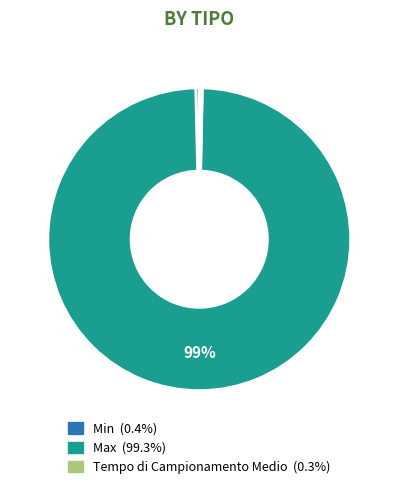

Is the sum of Tempo di Campionamento Medio and Max greater than half?

Yes